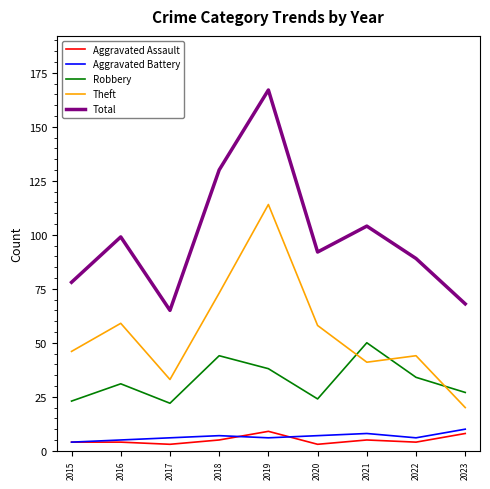

True or false: Theft and Aggravated Battery cross at least once.

False